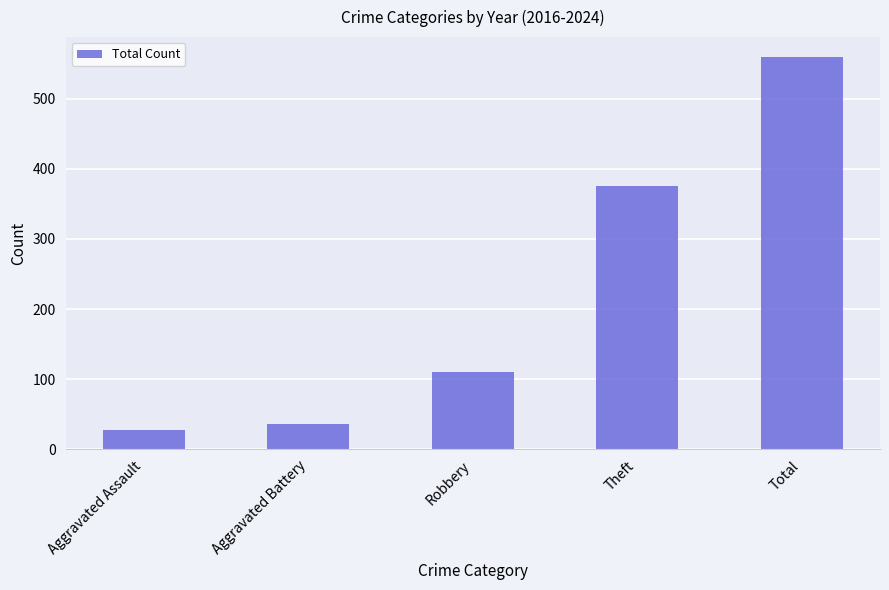

What is the difference between the values at Aggravated Battery and Robbery?

74